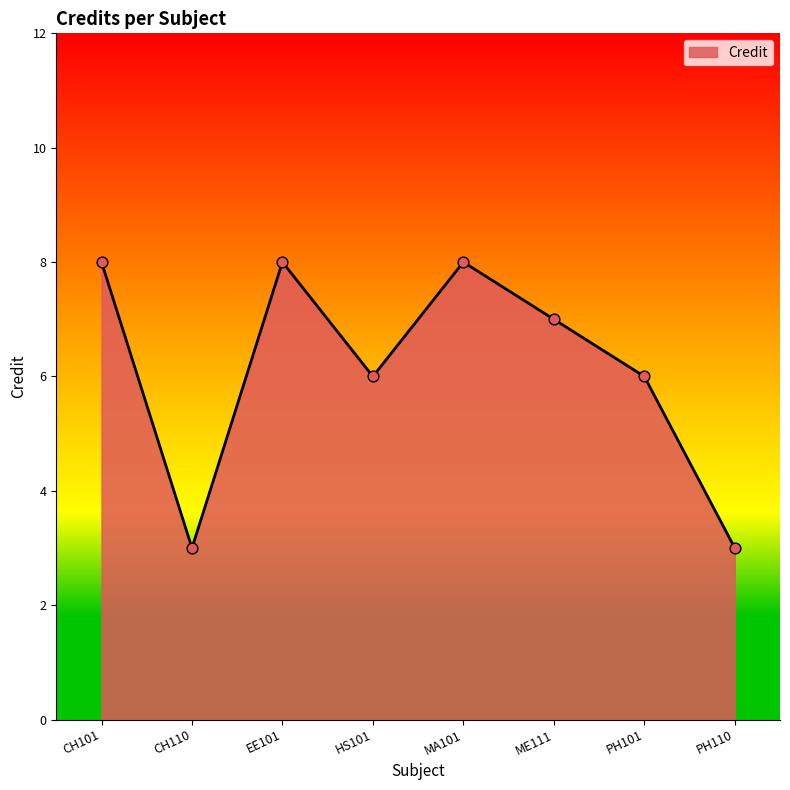

What is the change in value from HS101 to MA101?

+2